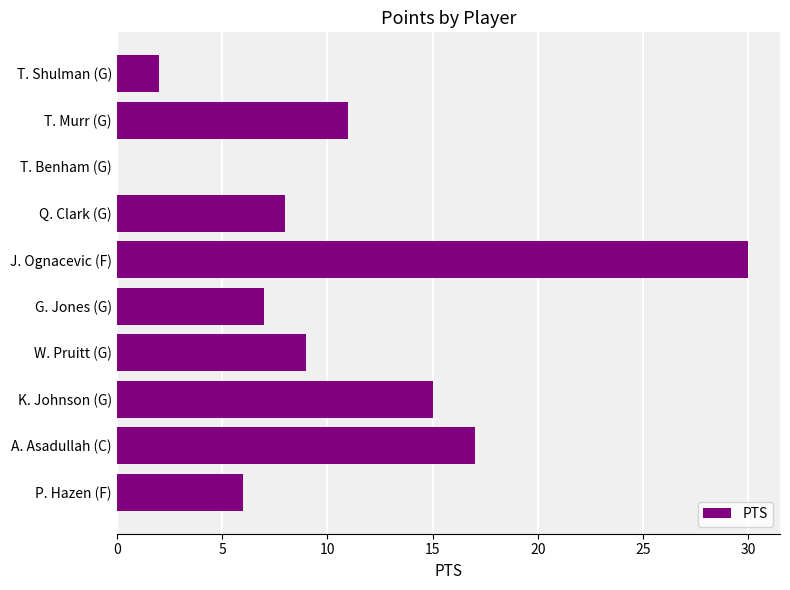

The chart shows a value of 9 at W. Pruitt (G). True or false?

True